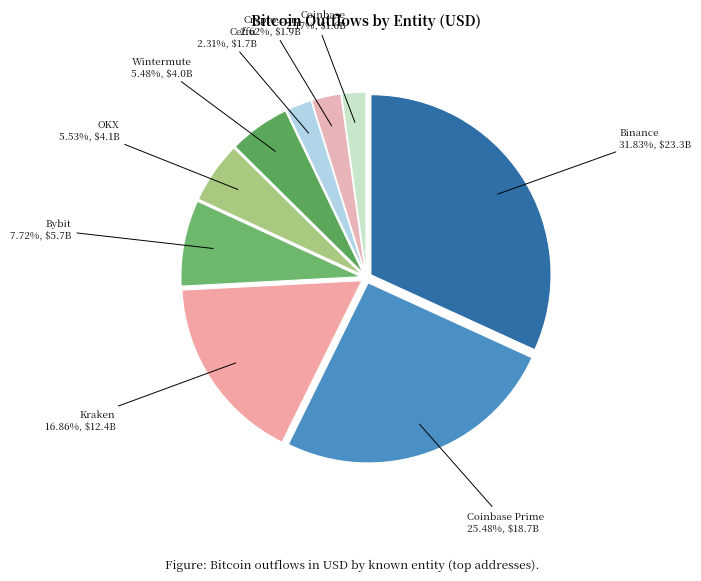

Count the number of slices in the pie.

9